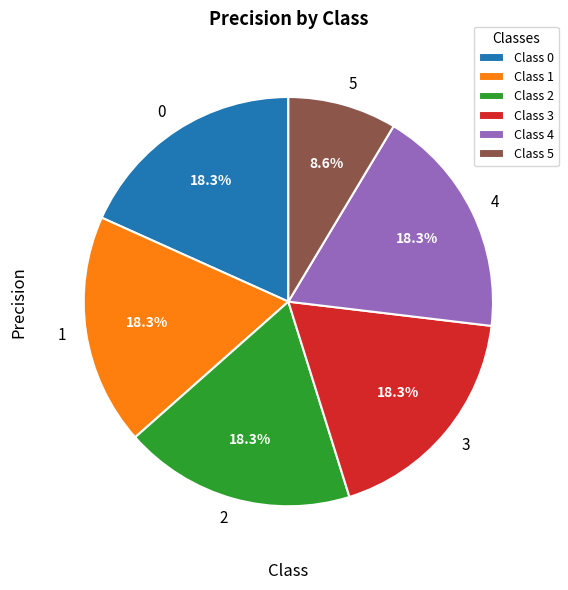

How many slices are in this pie chart?

6